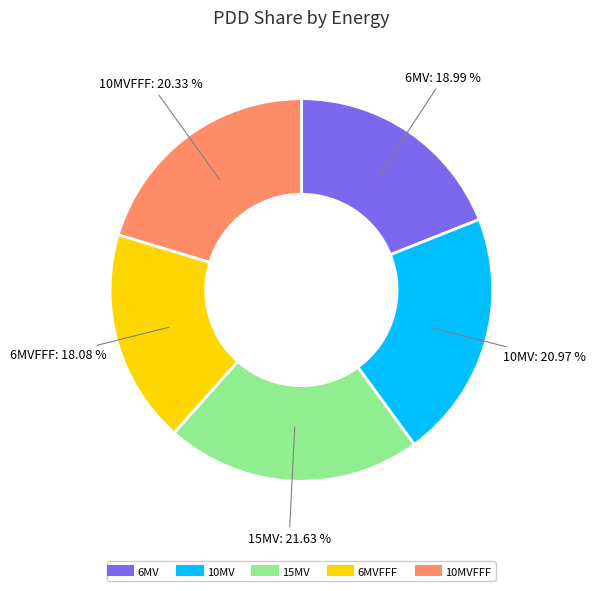

Is there a majority slice in this chart?

No